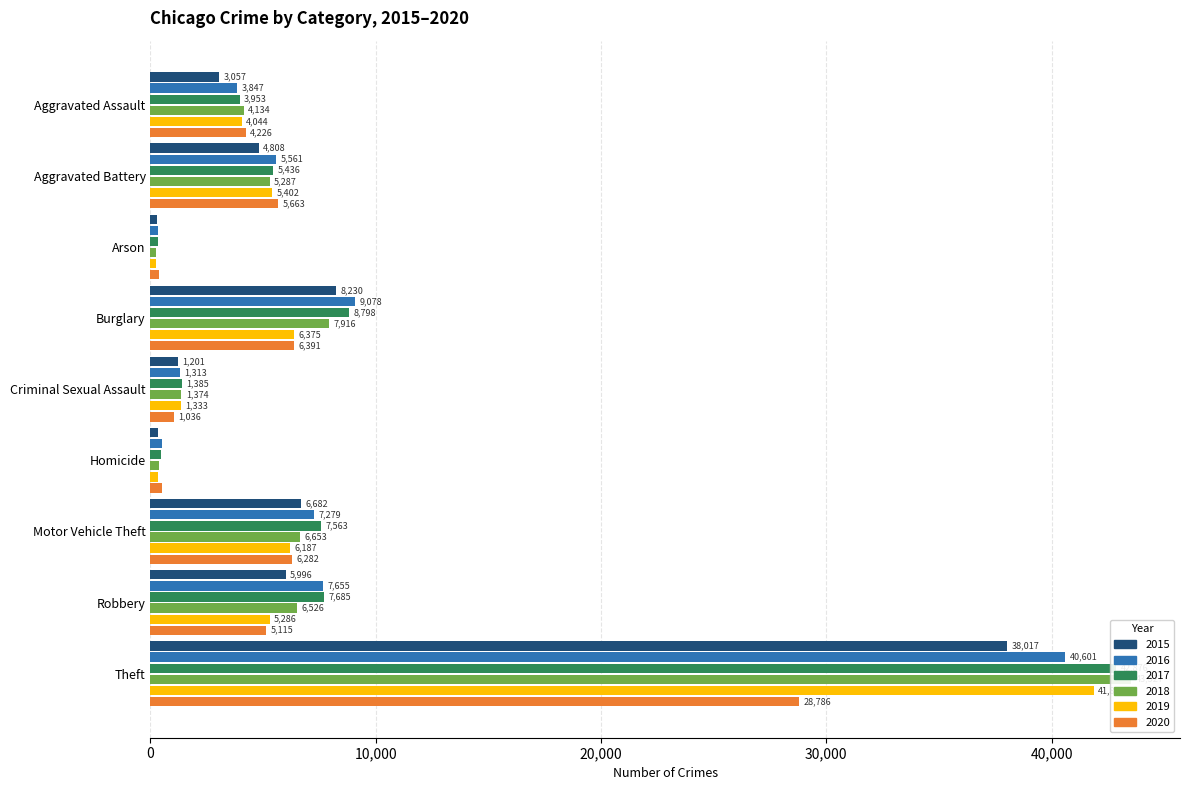

How many groups of bars are there?

9